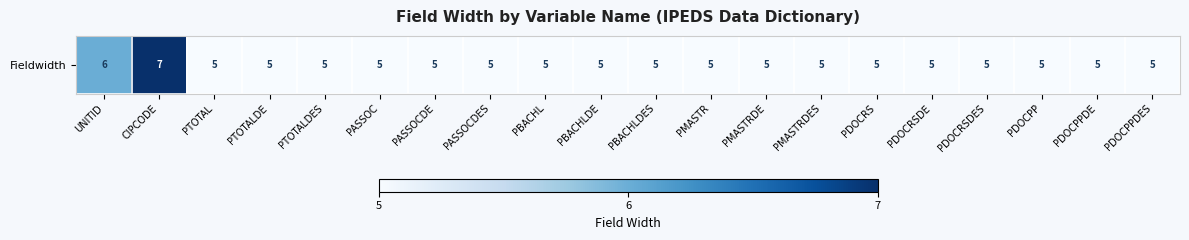

What is the difference between the maximum and second lowest values?

2